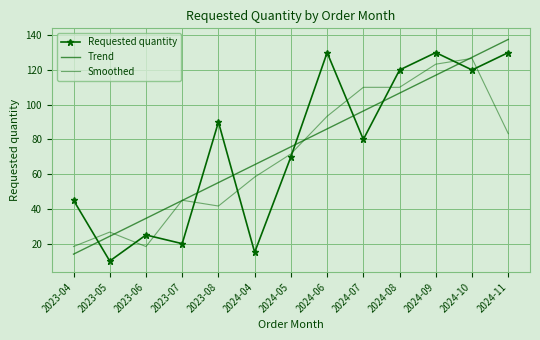

Where is Requested quantity nearest to the value 70?

2024-05